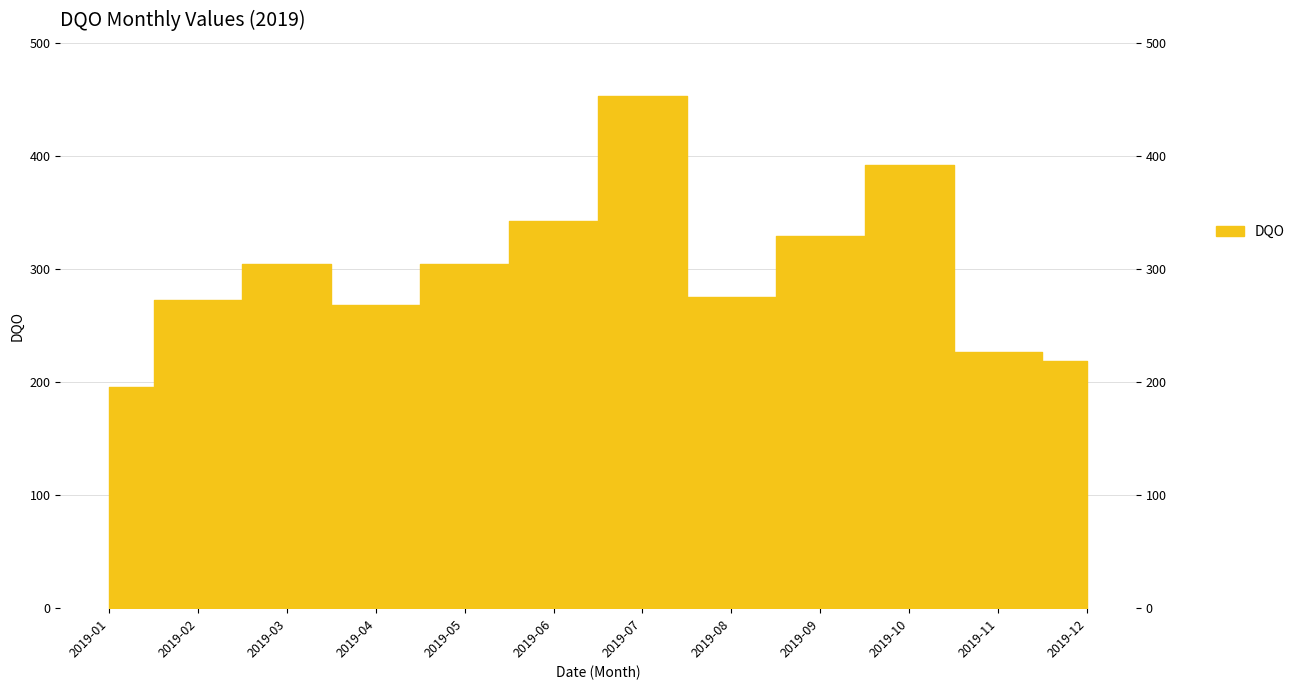

What is the value of the 3rd point from the left?

304.5